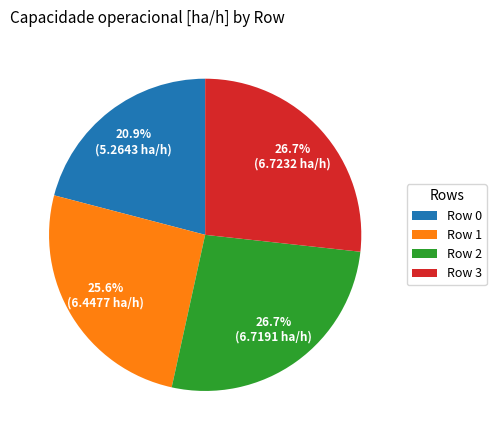

Do Row 2 and Row 1 together represent more than half of the pie?

Yes